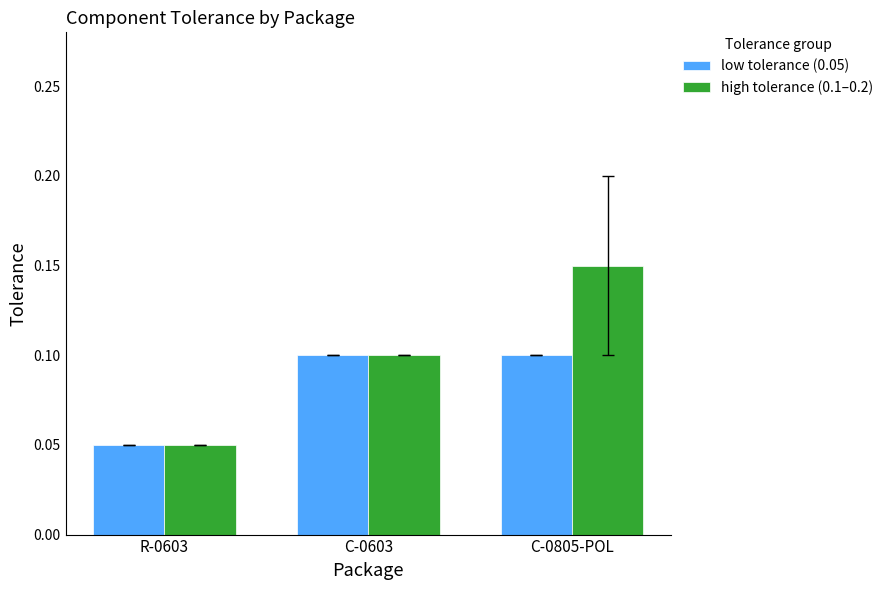

Which series has the largest total across all categories?

high tolerance (0.1–0.2)